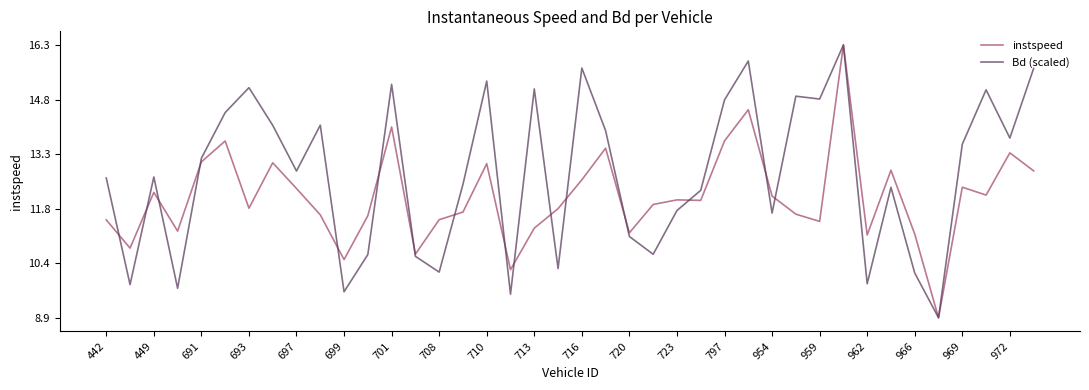

Rank the series by their average value, from highest to lowest.

Bd (scaled), instspeed